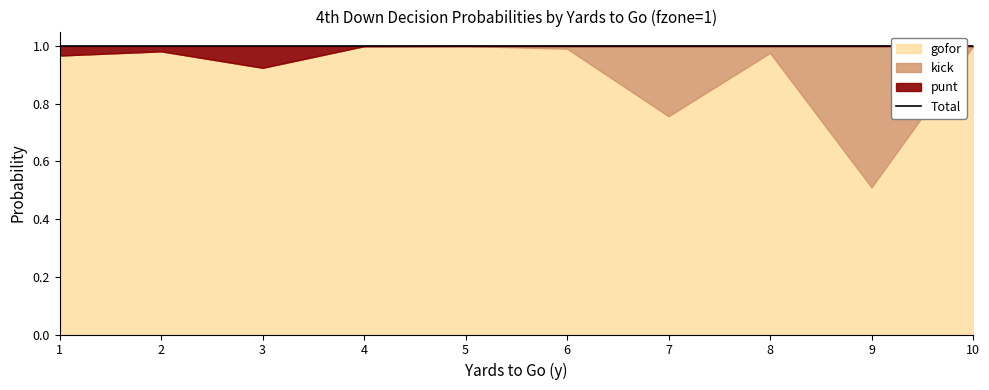

At how many categories does at least one series exceed 0?

10